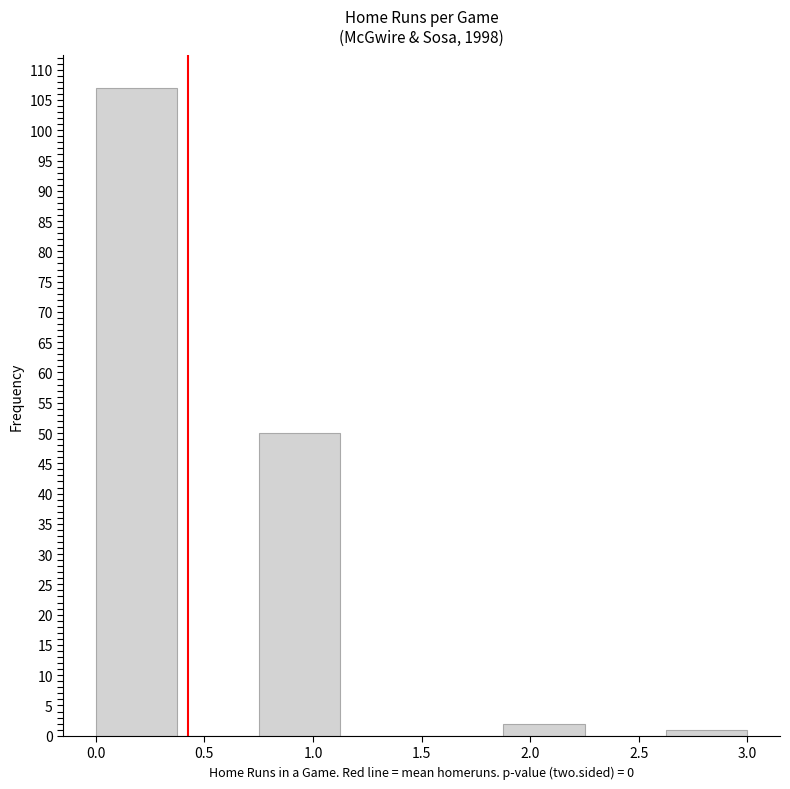

Which range on the x-axis has the tallest bar?

0.000 to 0.375